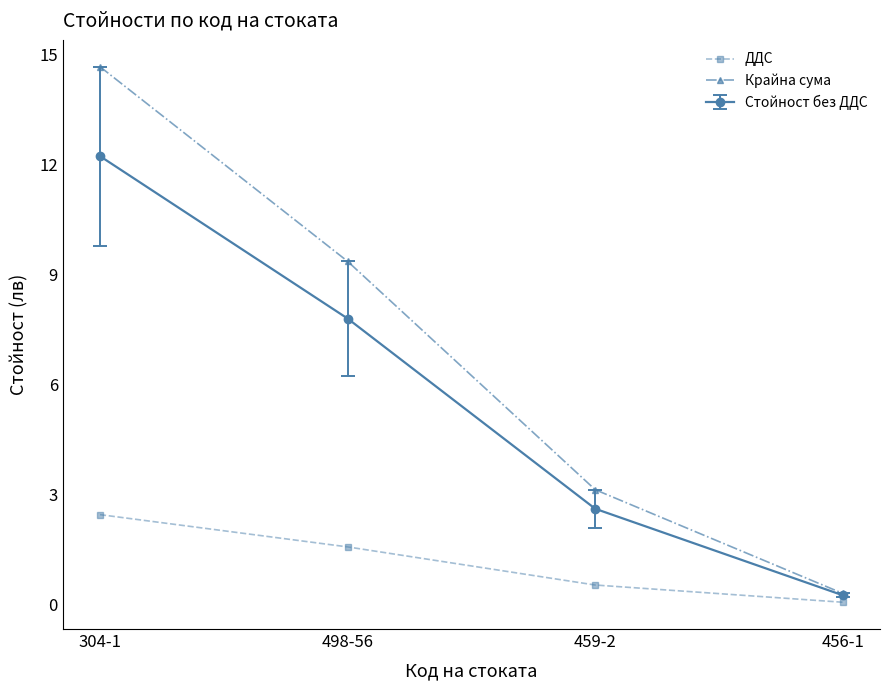

What is the highest value of the Стойност без ДДС series?

12.2